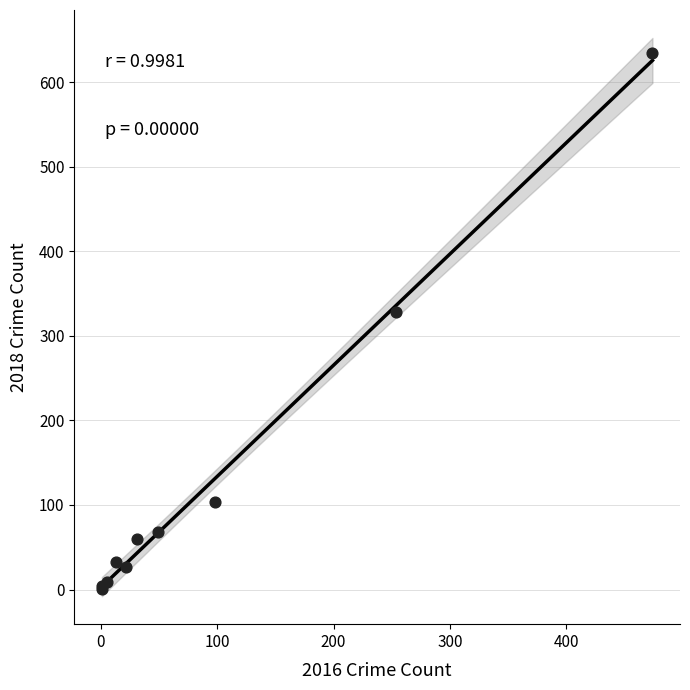

What Y value in the scatter plot is closest to 317?

328